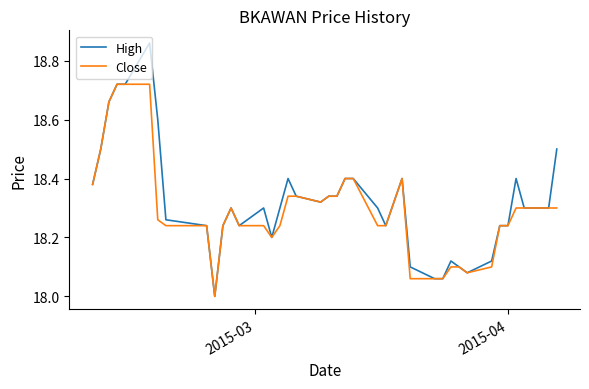

Which series has the largest range (max minus min)?

High